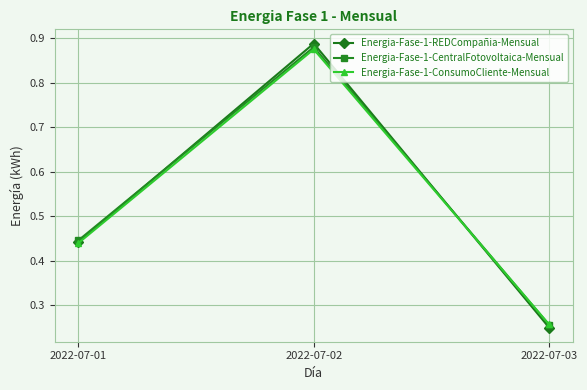

List the labels in order of Energia-Fase-1-CentralFotovoltaica-Mensual value, largest first.

2022-07-02, 2022-07-01, 2022-07-03